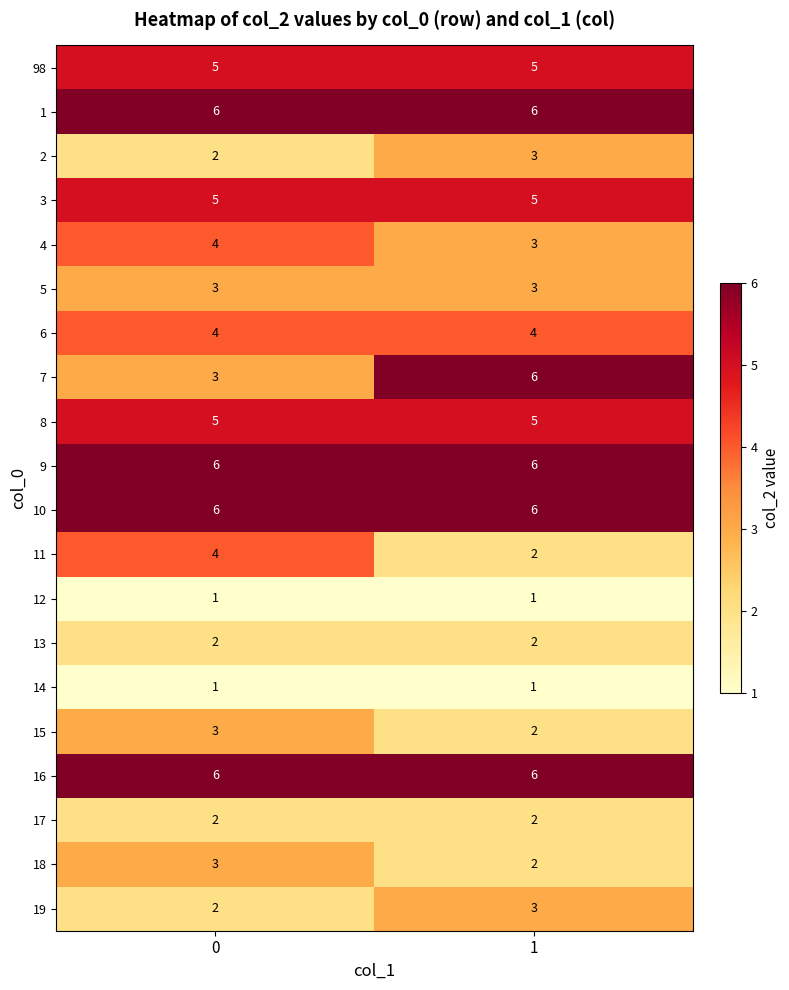

The value of 3 at 1 is 5. True or false?

True